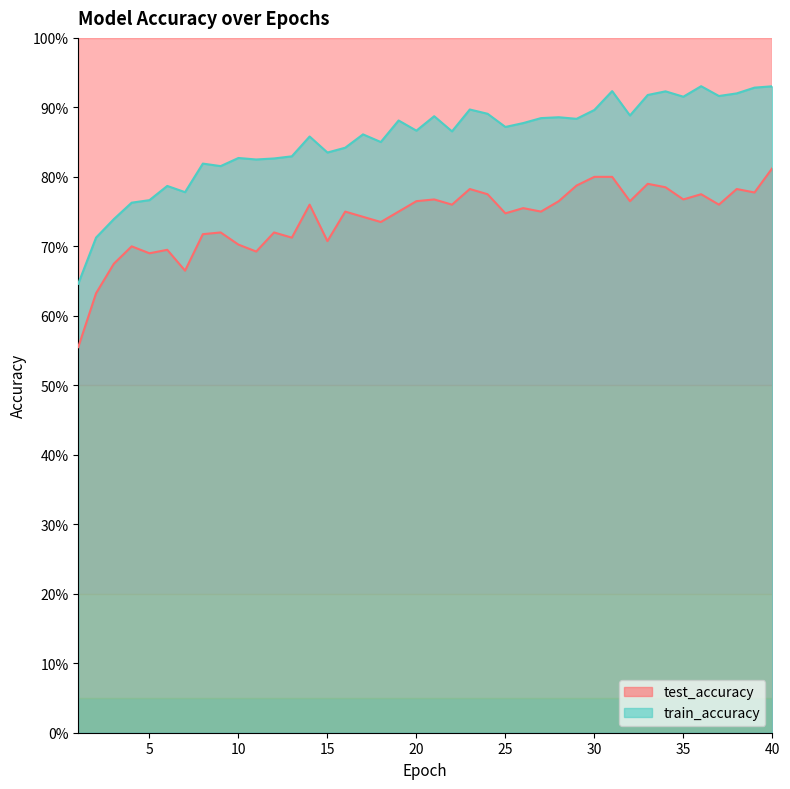

Read the train_accuracy value at 23.

0.9